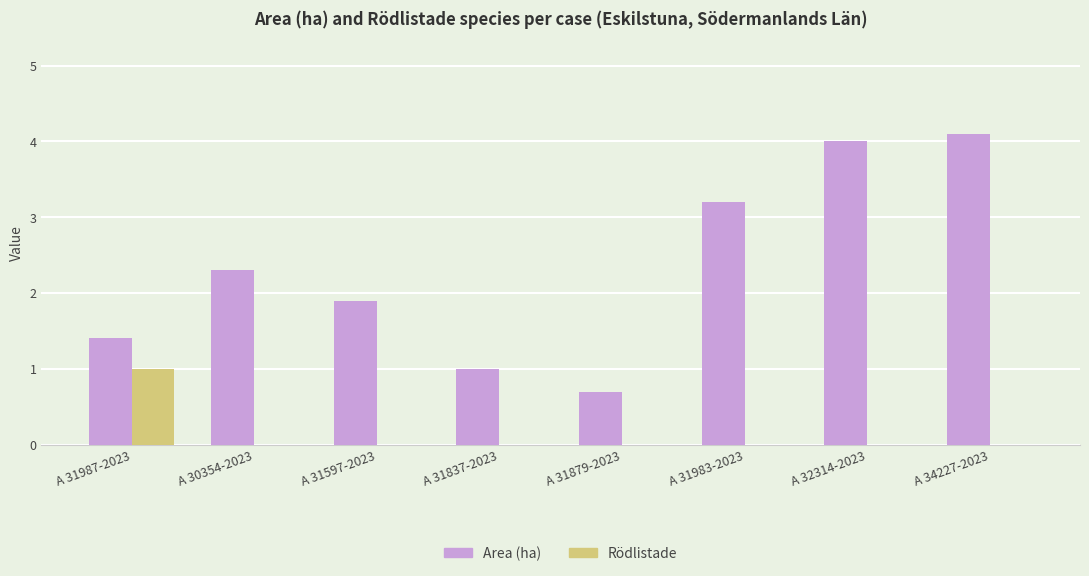

Is it true that Rödlistade equals 0.0 at A 34227-2023?

True